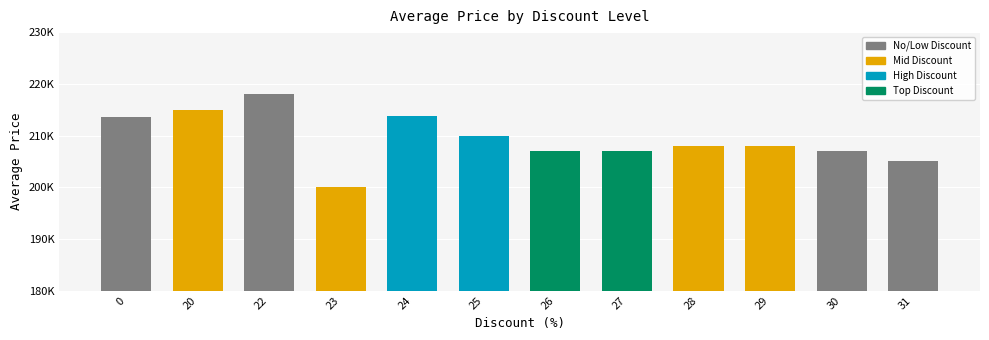

The value at 24 is 213833. True or false?

True